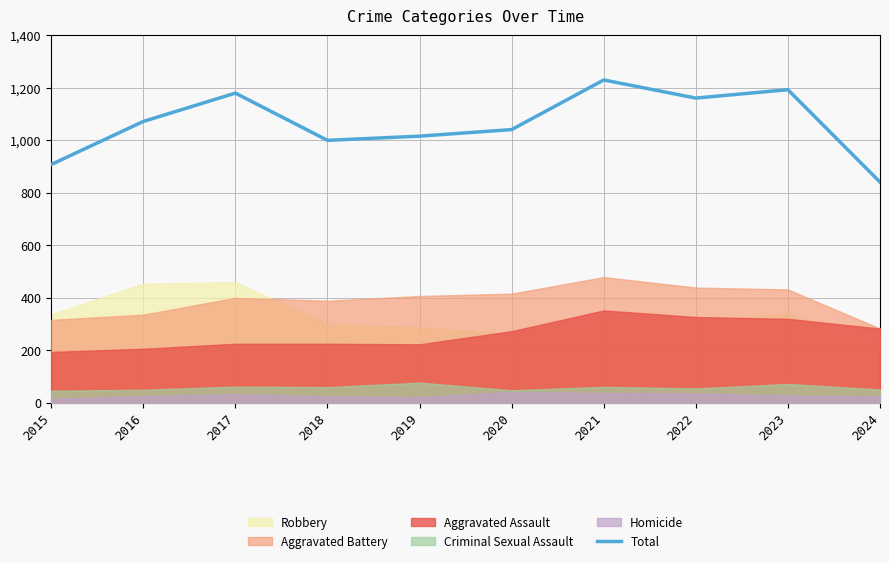

How many values exceed 1072?

4